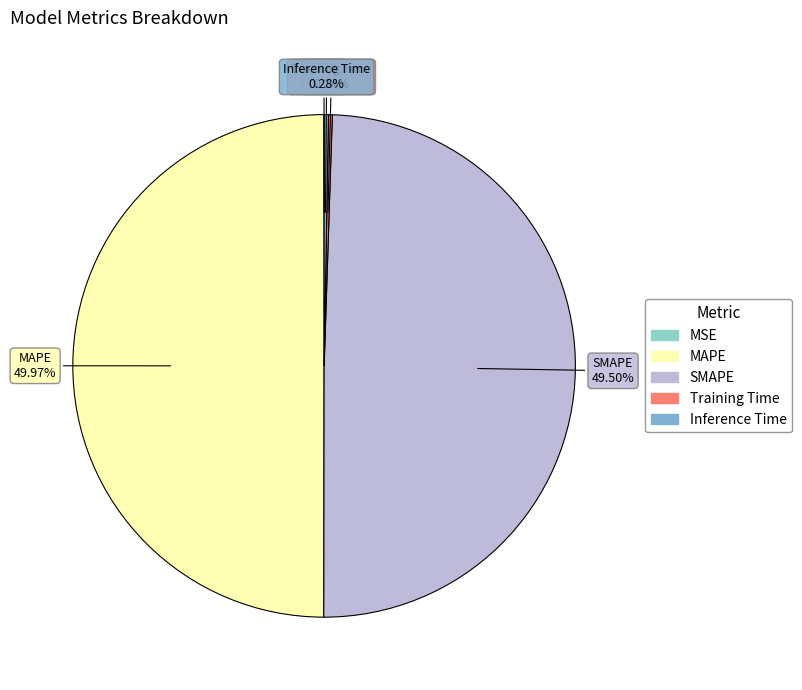

Between SMAPE and Inference Time, which is larger?

SMAPE